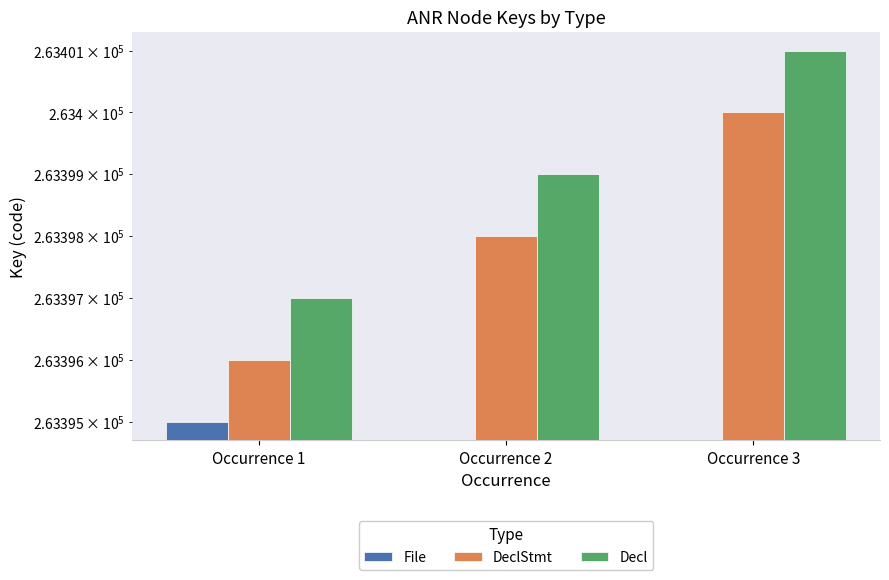

The DeclStmt series shows 263396.0 at Occurrence 1. True or false?

True